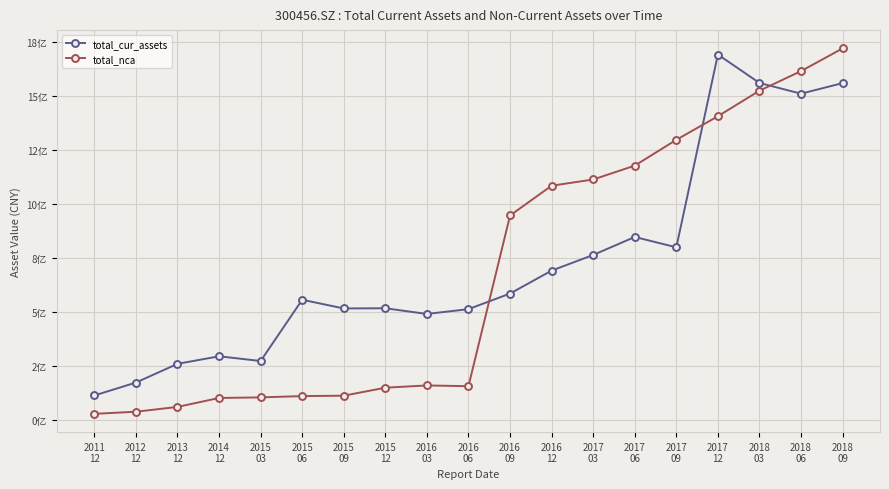

The value of total_cur_assets at 2017
09 is 799181512.5. True or false?

True